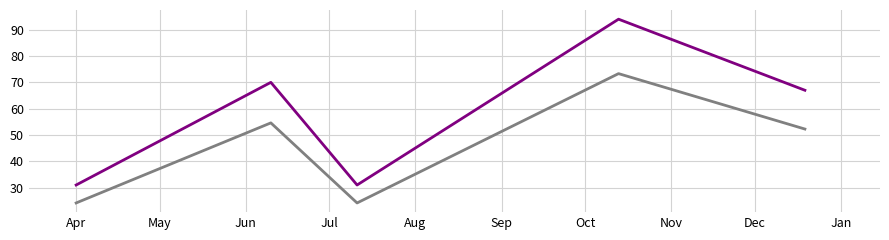

What is the minimum value shown in the chart?

24.2